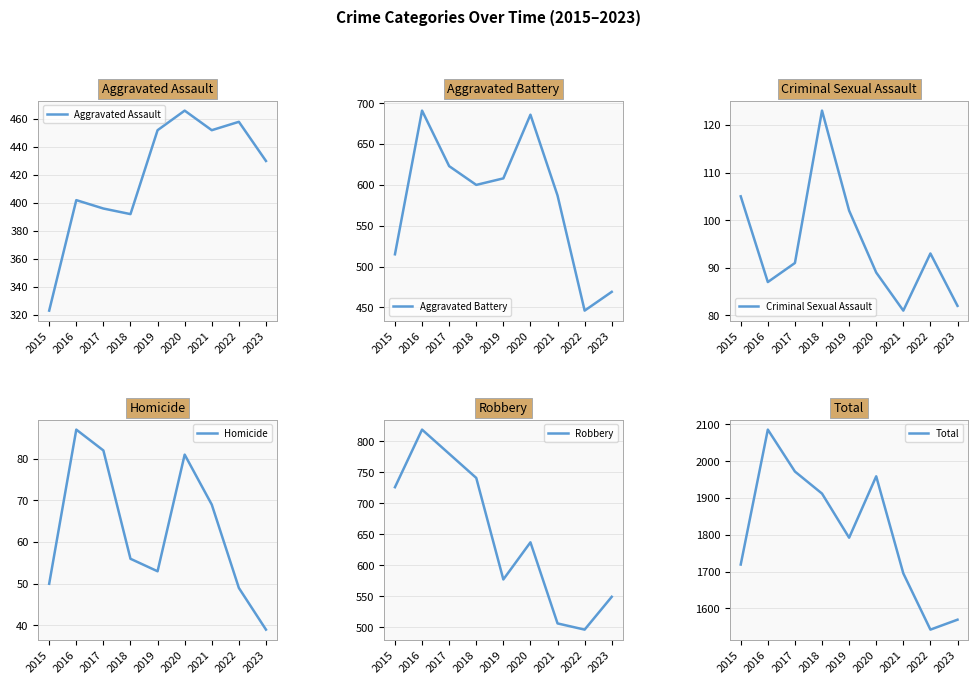

At which category does the chart reach its peak across all series?

2016